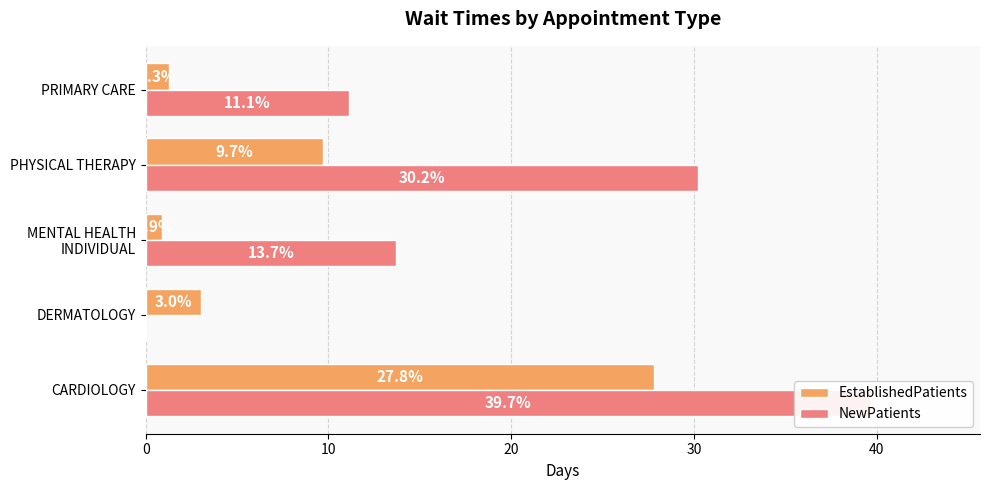

The value of NewPatients at DERMATOLOGY is 0.0. True or false?

True